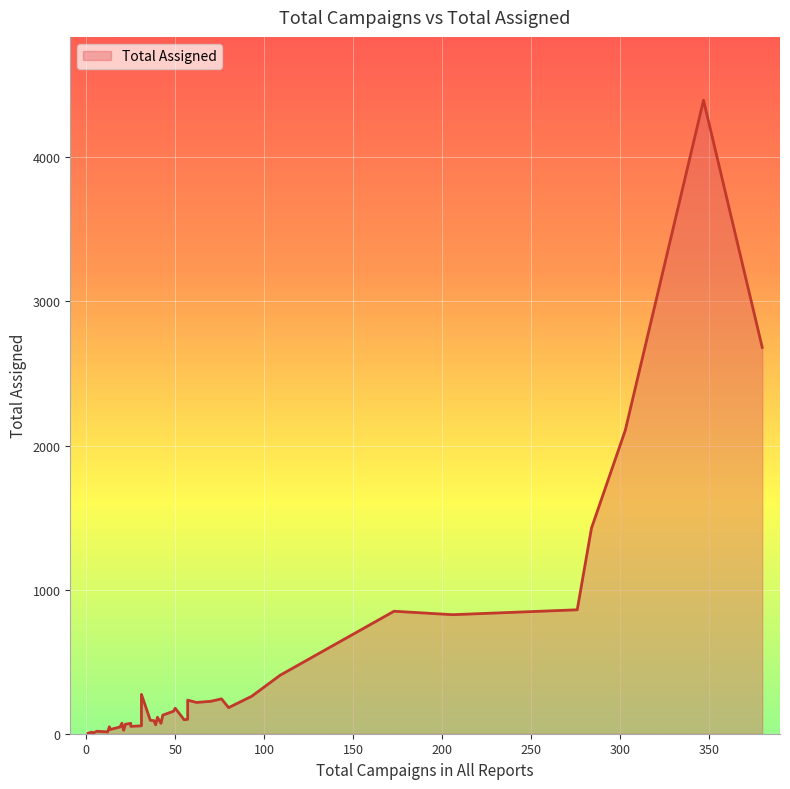

List the labels in order of value, smallest first.

1, 1, 4, 3, 12, 6, 21, 13, 19, 13, 25, 31, 39, 22, 25, 42, 20, 38, 36, 55, 57, 40, 43, 49, 50, 80, 62, 70, 57, 76, 93, 31, 109, 206, 173, 276, 284, 303, 380, 347